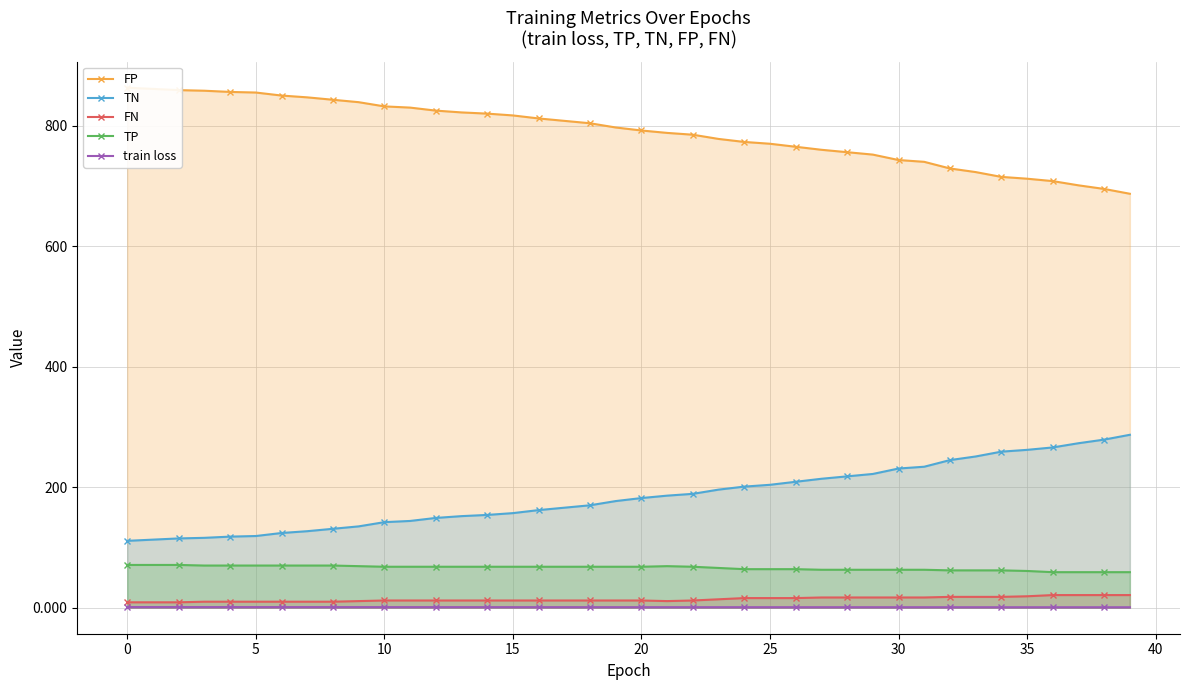

How many data points in FN are less than 12?

11